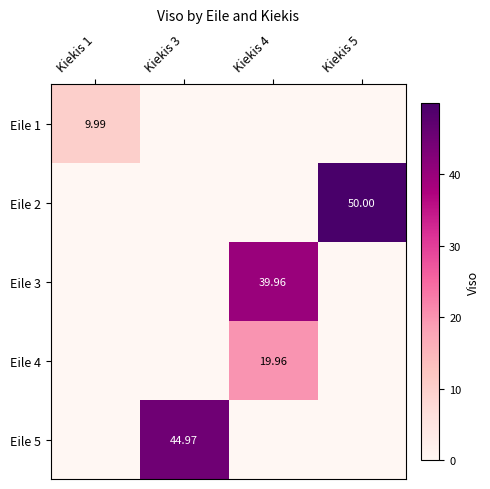

Which series has the widest spread of values?

Eile 2